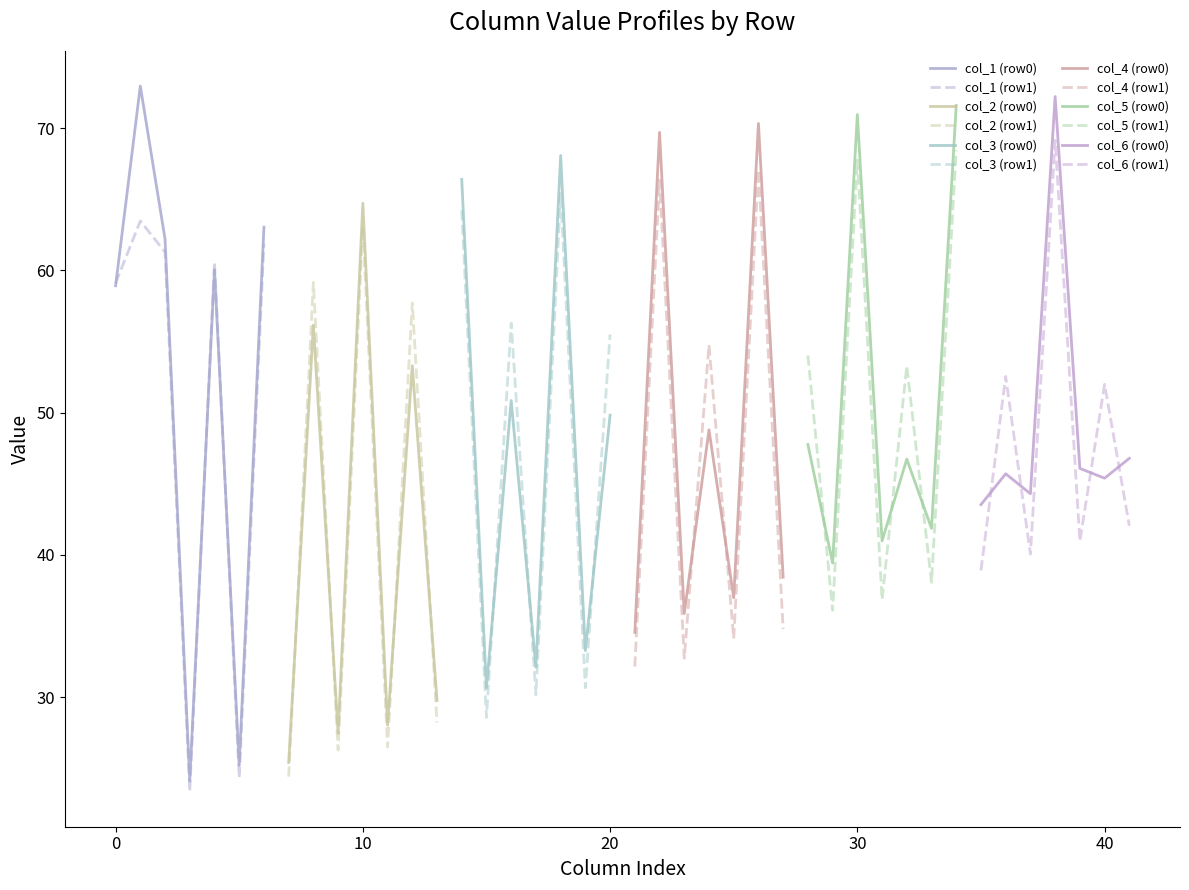

What is the lowest value of the col_1 (row1) series?

23.4